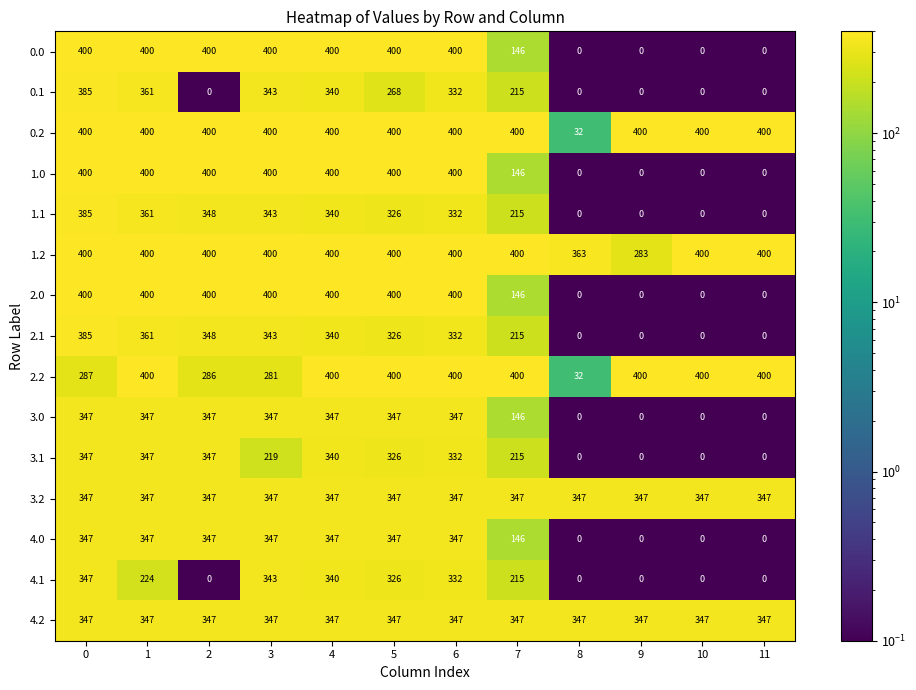

What is the difference between the 2.0 values at 1 and 9?

400